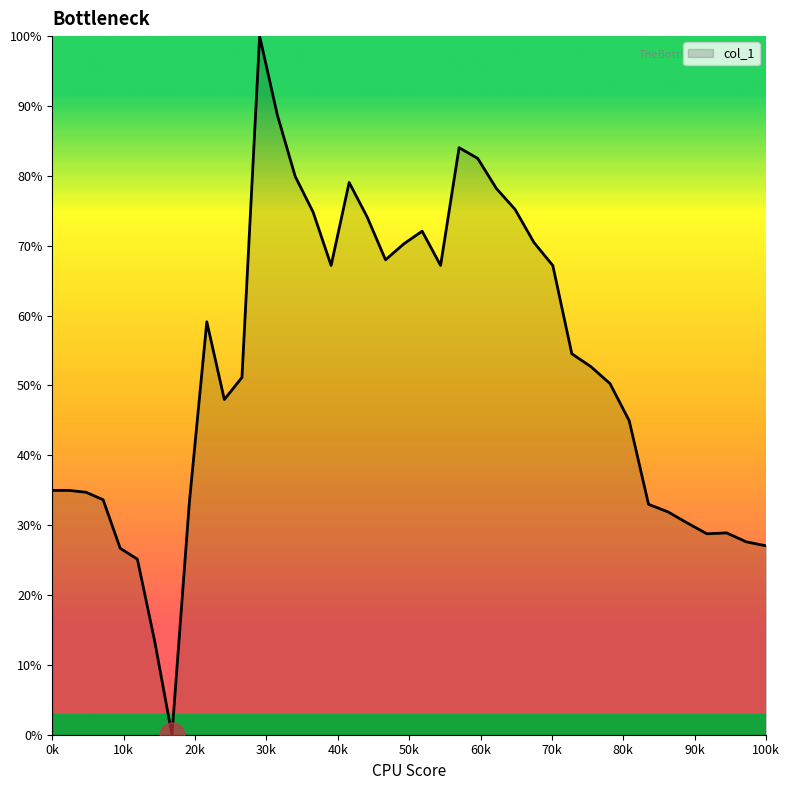

How many series are shown in this chart?

1